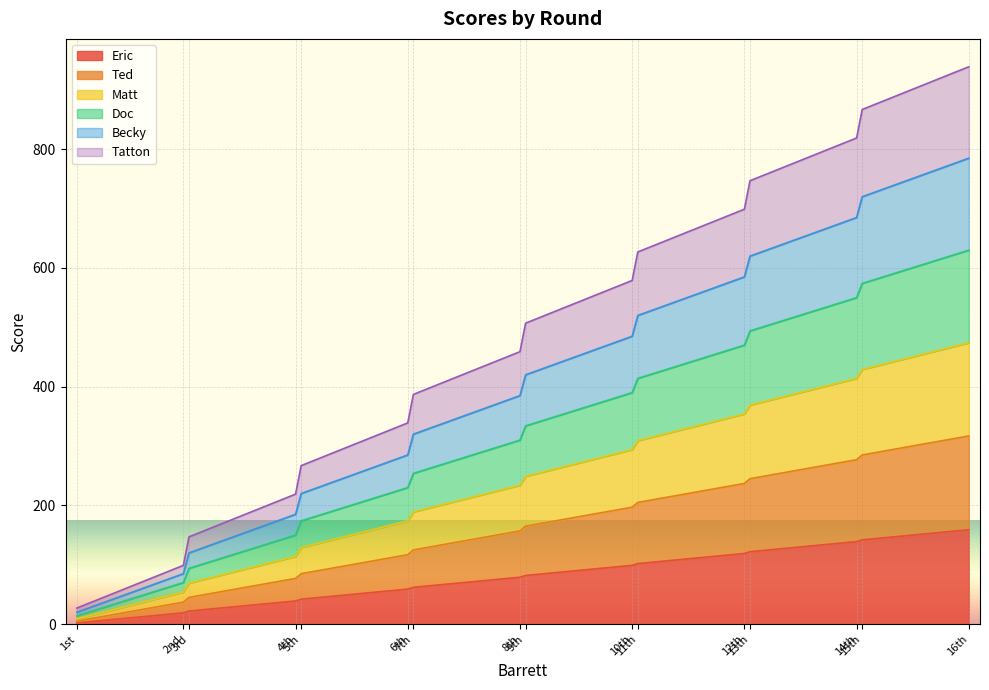

Which category has the highest value across all series?

16th